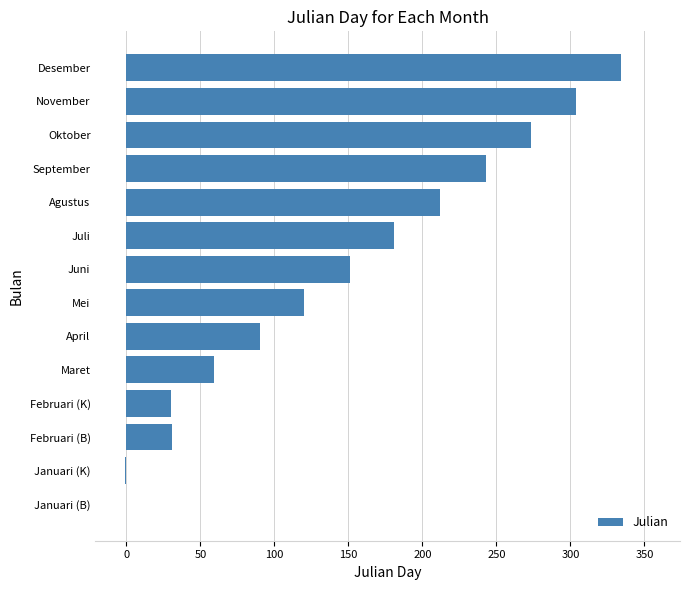

Count the number of data series in this chart.

1